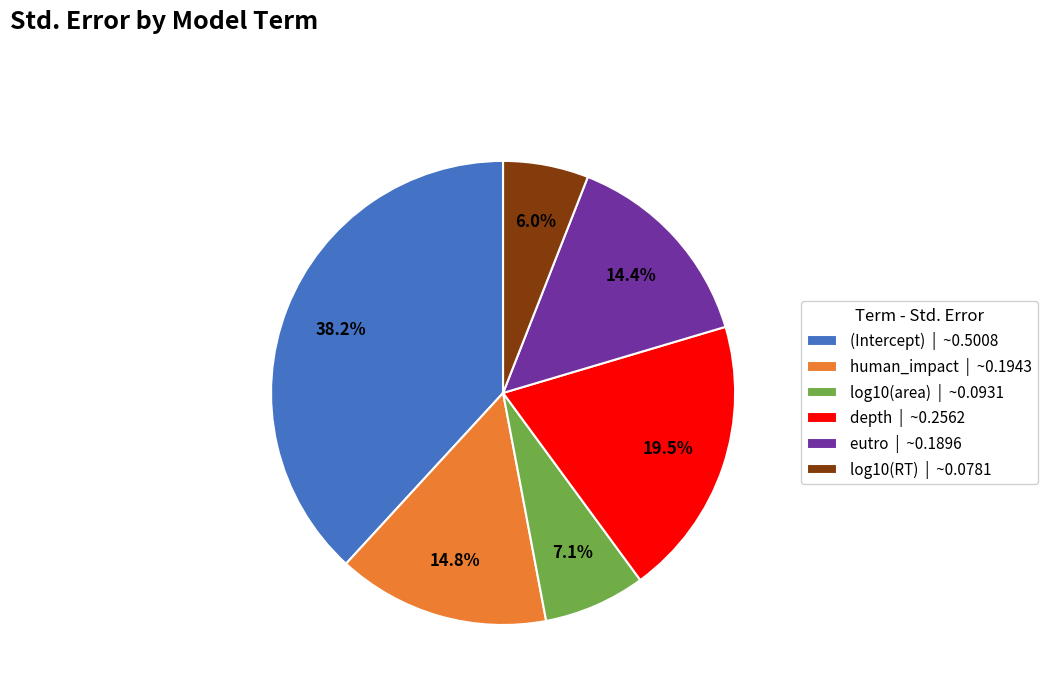

What percentage is NOT represented by eutro?

85.6%